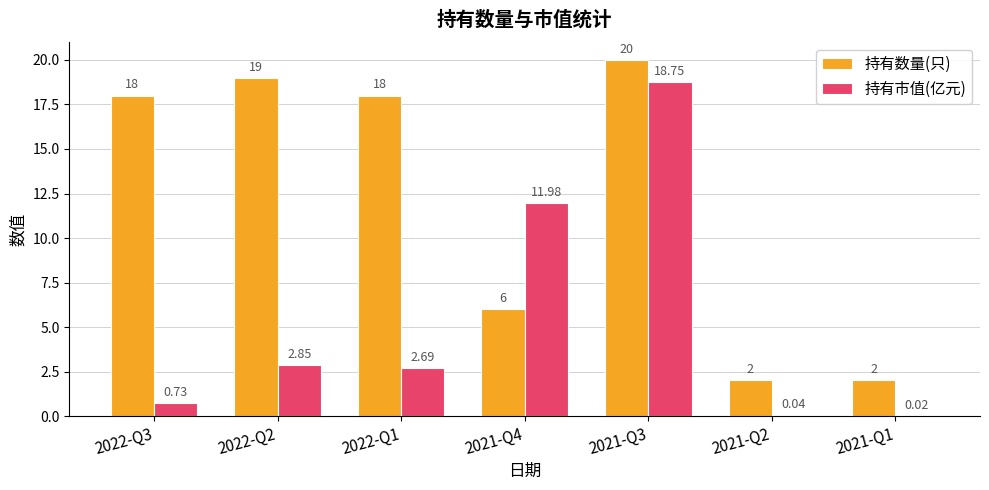

What is the total value across all series at 2021-Q2?

2.0